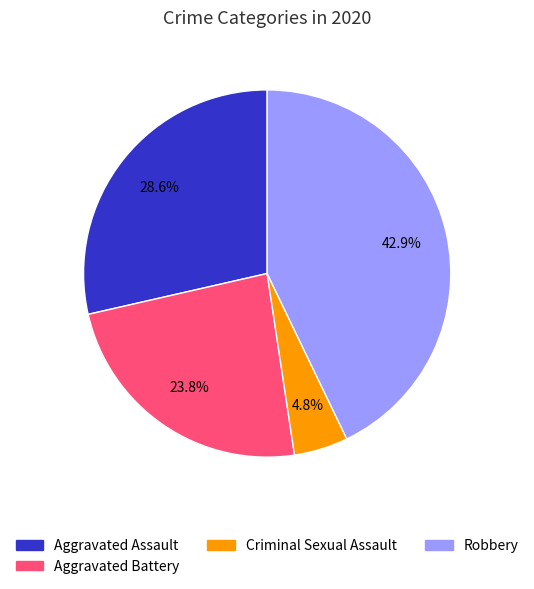

How many slices are in this pie chart?

4